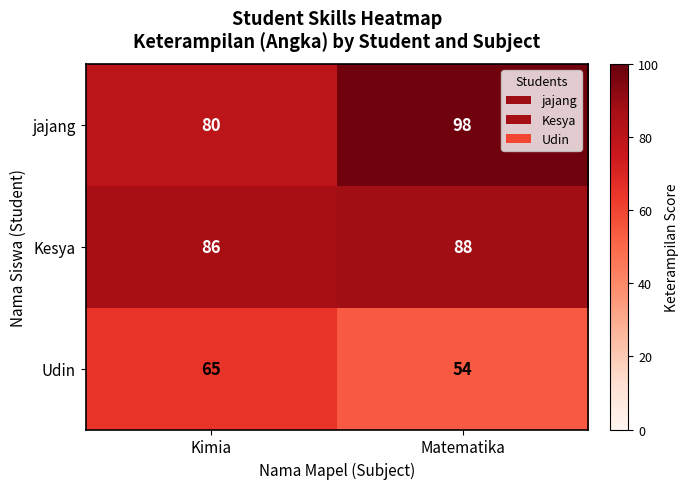

True or false: Kesya has a value of 86 at Kimia.

True